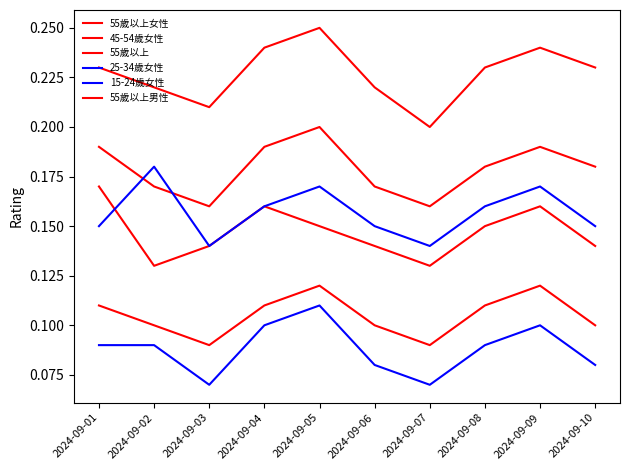

In 55歲以上女性, how many points are higher than both neighbors (excluding endpoints)?

2